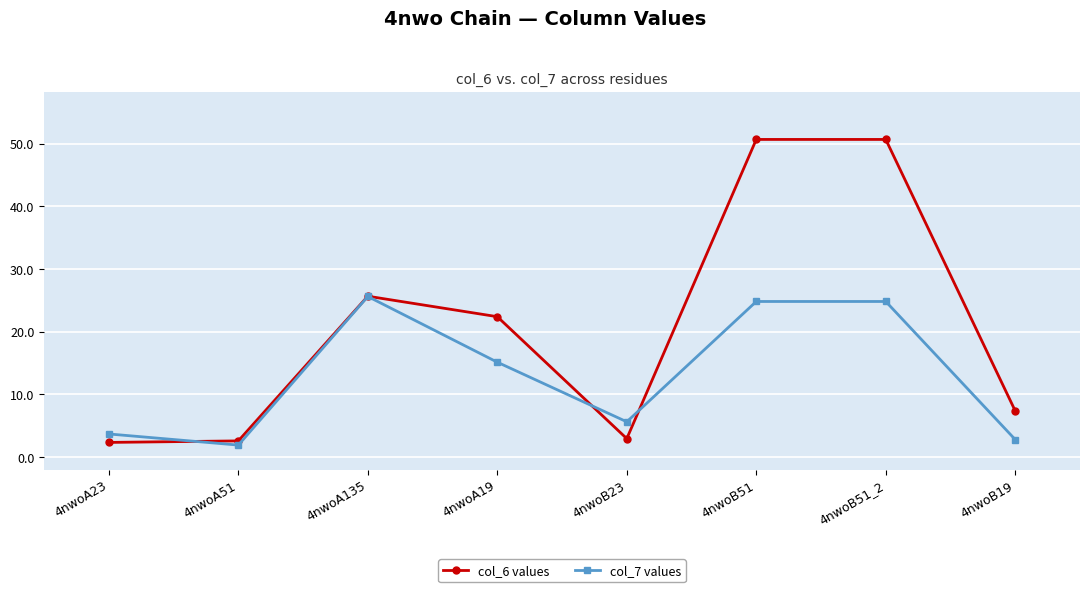

The col_6 values series shows 3.0 at 4nwoB23. True or false?

True